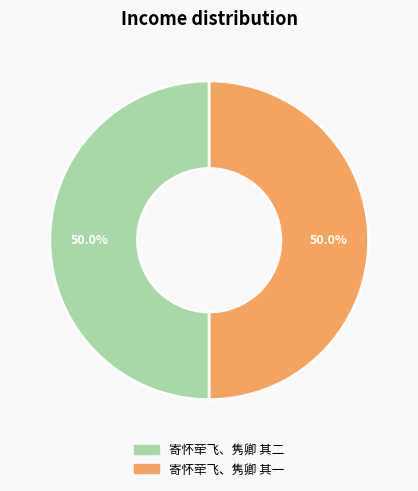

Count the number of slices in the pie.

2